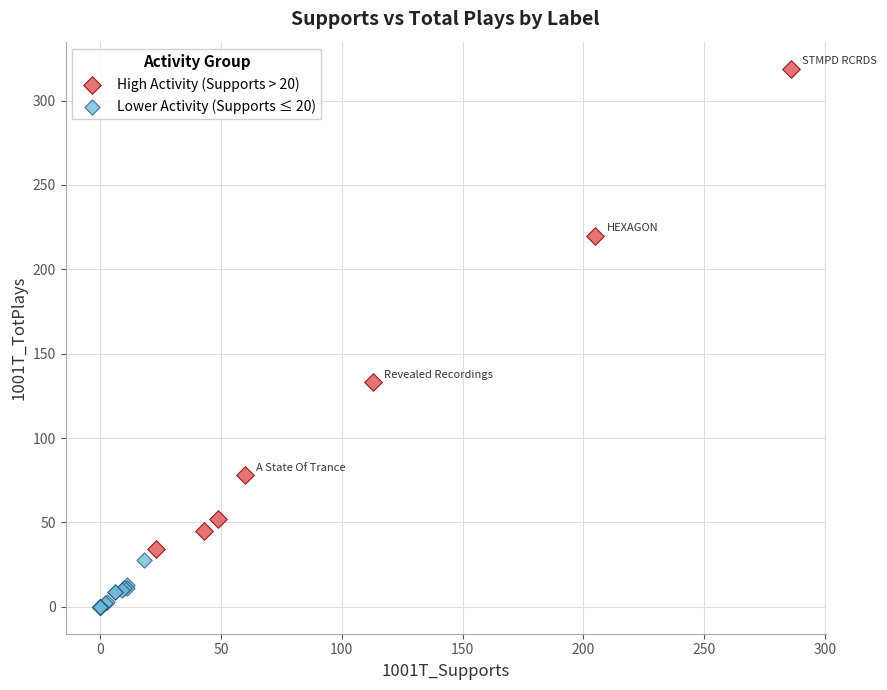

Which series contains the highest Y value?

High Activity (Supports > 20)